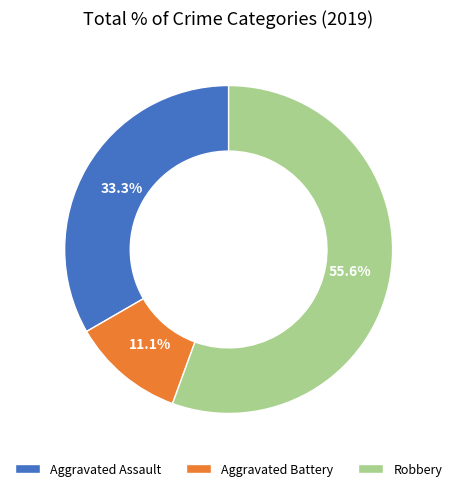

Count the number of slices in the pie.

3